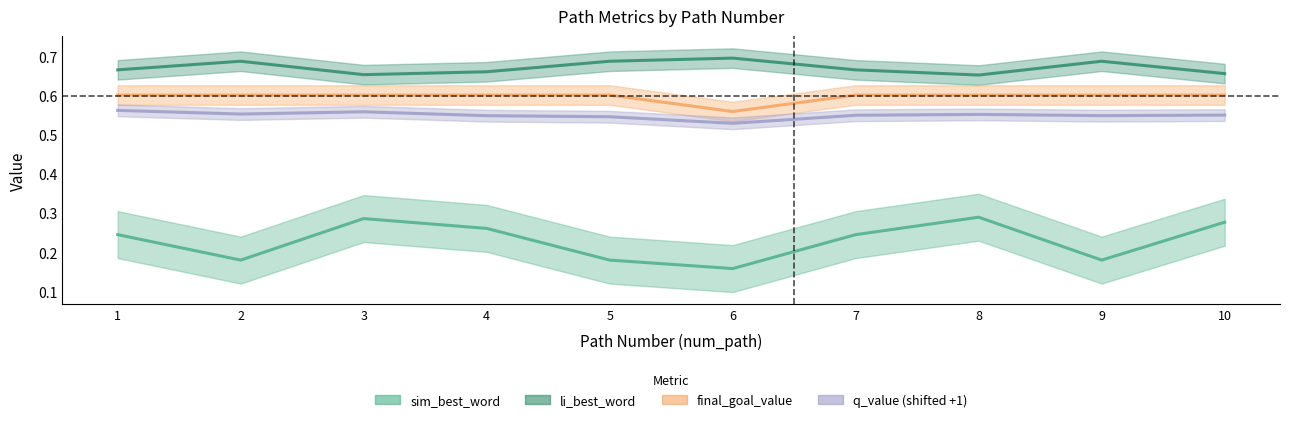

What is the value of the sim_best_word point at the 1st from the left?

0.2